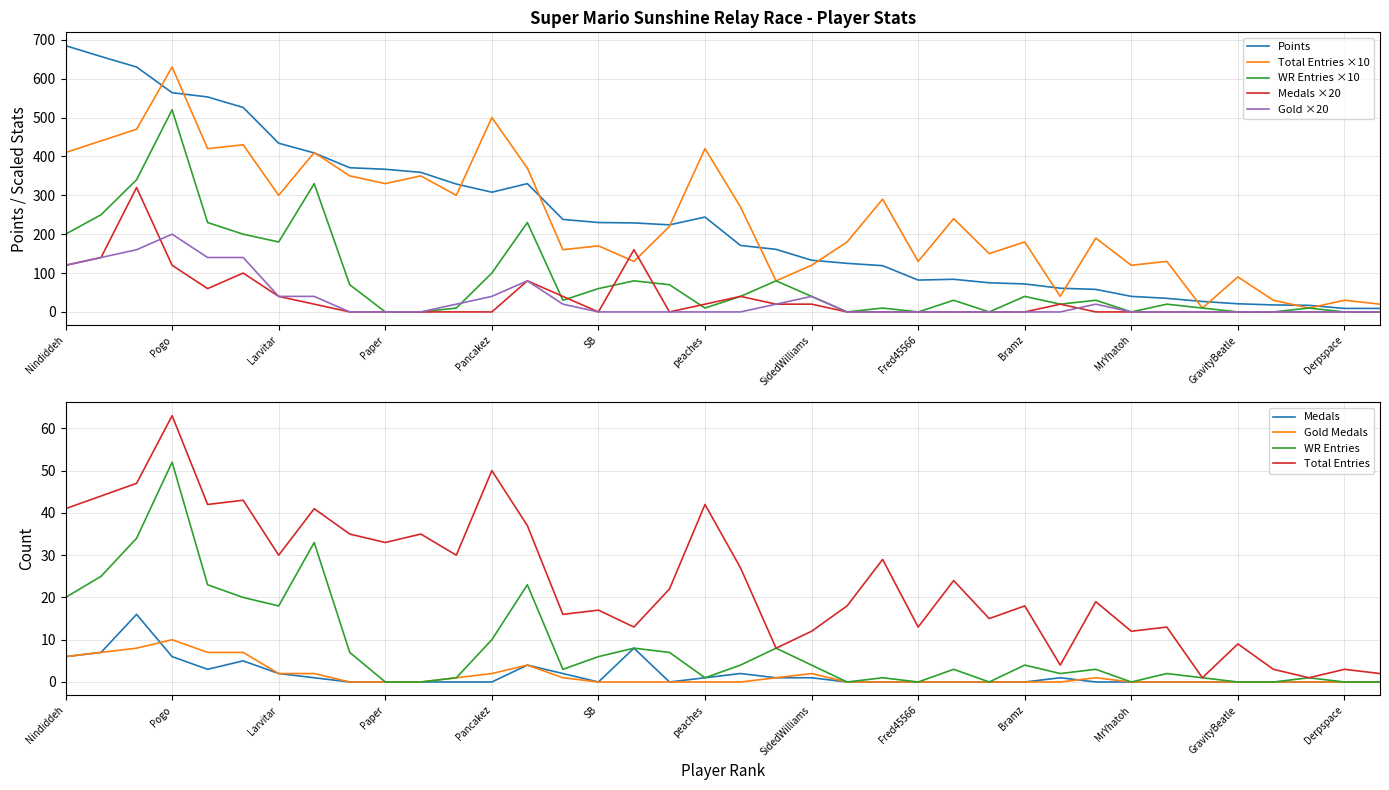

Reading left to right, what are all the values shown in this chart?

Points: Nindiddeh=685	Anonymous 4=657	Sm27=630	Pogo=564	Anonymous 6=553	Anonymous 3=526	Larvitar=434	Despin=409	Switchmaster=371	Paper=367	JJsrl=359	Rimato=329	Pancakez=308	Jesteq=330	Urbani=238	SB=230	Inkstar=229	Anonymous 5=224	peaches=244	Jeff=171	nanashi=161	SidedWilliams=133	Blaze=125	Jukatox=119	Fred45566=82	Noki=84	RSW=75	Bramz=72	MachinArle=61	Erthide=58	MrYhatoh=40	DarkMan=35	Mevius0229=27	GravityBeatle=21	Reed=18	toburr=17	Derpspace=9	Anonymous 2=9
Medals: Nindiddeh=120	Anonymous 4=140	Sm27=320	Pogo=120	Anonymous 6=60	Anonymous 3=100	Larvitar=40	Despin=20	Switchmaster=0	Paper=0	JJsrl=0	Rimato=0	Pancakez=0	Jesteq=80	Urbani=40	SB=0	Inkstar=160	Anonymous 5=0	peaches=20	Jeff=40	nanashi=20	SidedWilliams=20	Blaze=0	Jukatox=0	Fred45566=0	Noki=0	RSW=0	Bramz=0	MachinArle=20	Erthide=0	MrYhatoh=0	DarkMan=0	Mevius0229=0	GravityBeatle=0	Reed=0	toburr=0	Derpspace=0	Anonymous 2=0
Gold: Nindiddeh=120	Anonymous 4=140	Sm27=160	Pogo=200	Anonymous 6=140	Anonymous 3=140	Larvitar=40	Despin=40	Switchmaster=0	Paper=0	JJsrl=0	Rimato=20	Pancakez=40	Jesteq=80	Urbani=20	SB=0	Inkstar=0	Anonymous 5=0	peaches=0	Jeff=0	nanashi=20	SidedWilliams=40	Blaze=0	Jukatox=0	Fred45566=0	Noki=0	RSW=0	Bramz=0	MachinArle=0	Erthide=20	MrYhatoh=0	DarkMan=0	Mevius0229=0	GravityBeatle=0	Reed=0	toburr=0	Derpspace=0	Anonymous 2=0
Entries: Nindiddeh=200	Anonymous 4=250	Sm27=340	Pogo=520	Anonymous 6=230	Anonymous 3=200	Larvitar=180	Despin=330	Switchmaster=70	Paper=0	JJsrl=0	Rimato=10	Pancakez=100	Jesteq=230	Urbani=30	SB=60	Inkstar=80	Anonymous 5=70	peaches=10	Jeff=40	nanashi=80	SidedWilliams=40	Blaze=0	Jukatox=10	Fred45566=0	Noki=30	RSW=0	Bramz=40	MachinArle=20	Erthide=30	MrYhatoh=0	DarkMan=20	Mevius0229=10	GravityBeatle=0	Reed=0	toburr=10	Derpspace=0	Anonymous 2=0
Total_Entries: Nindiddeh=410	Anonymous 4=440	Sm27=470	Pogo=630	Anonymous 6=420	Anonymous 3=430	Larvitar=300	Despin=410	Switchmaster=350	Paper=330	JJsrl=350	Rimato=300	Pancakez=500	Jesteq=370	Urbani=160	SB=170	Inkstar=130	Anonymous 5=220	peaches=420	Jeff=270	nanashi=80	SidedWilliams=120	Blaze=180	Jukatox=290	Fred45566=130	Noki=240	RSW=150	Bramz=180	MachinArle=40	Erthide=190	MrYhatoh=120	DarkMan=130	Mevius0229=10	GravityBeatle=90	Reed=30	toburr=10	Derpspace=30	Anonymous 2=20